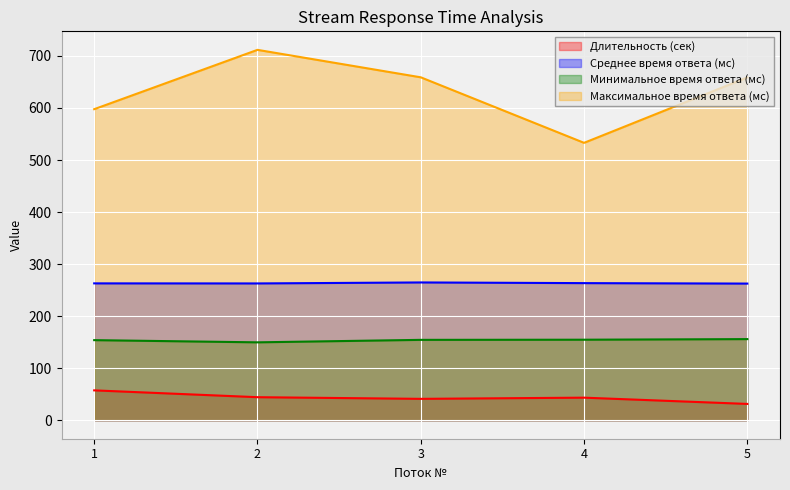

What is the highest value of the Минимальное время ответа (мс) series?

155.8